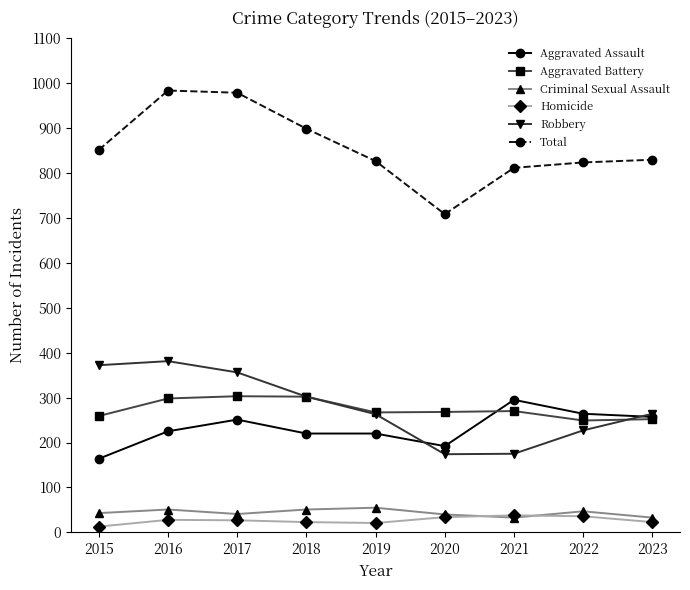

What is the value of the Homicide point at the 6th from the left?

34